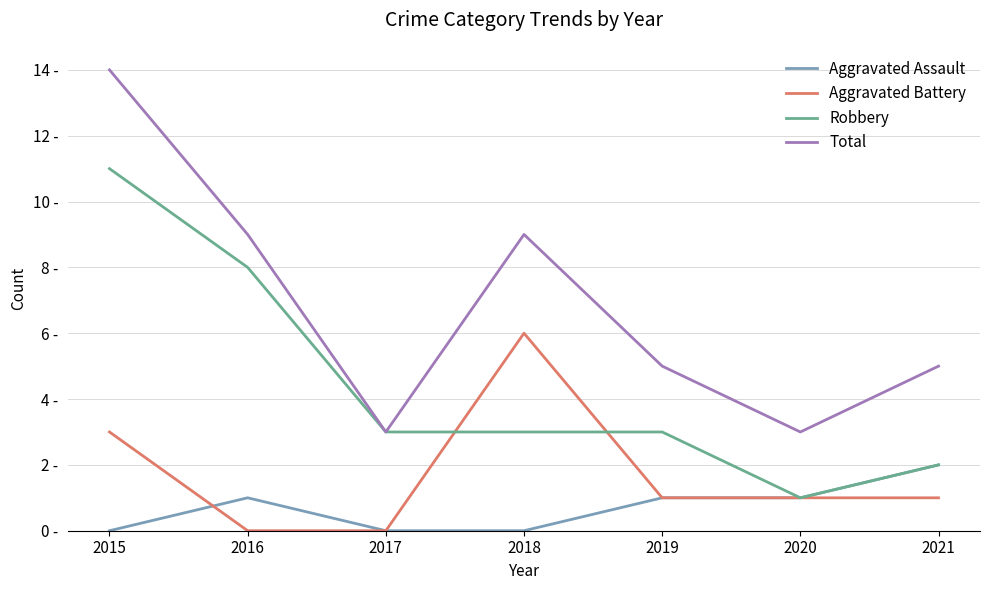

True or false: Robbery has more than 1 points higher than both neighbors.

False